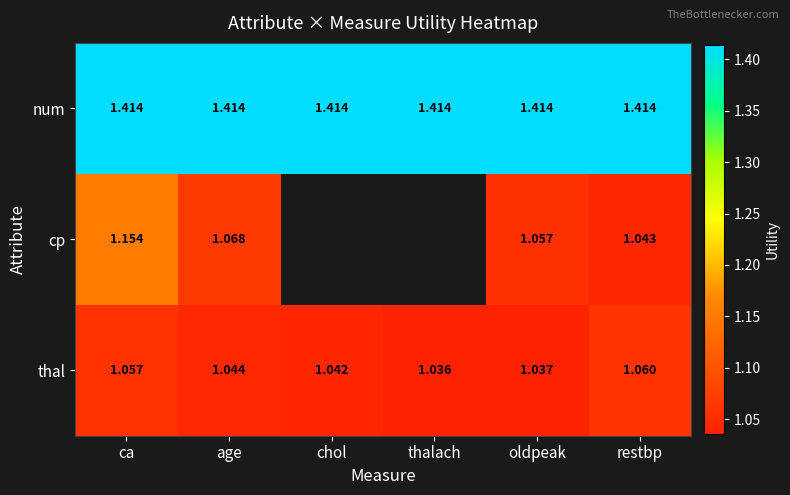

How many distinct data groups are displayed?

3